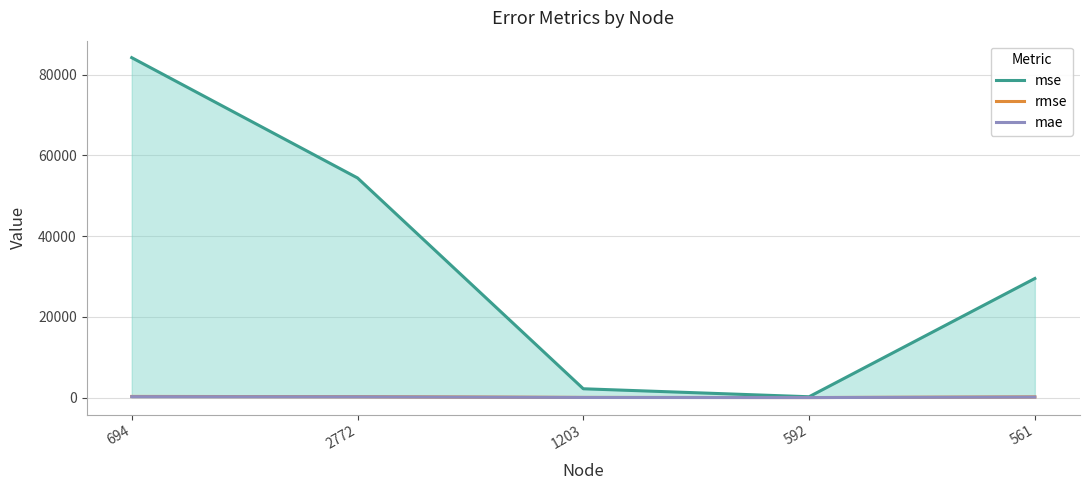

True or false: mae and mse intersect in this chart.

False